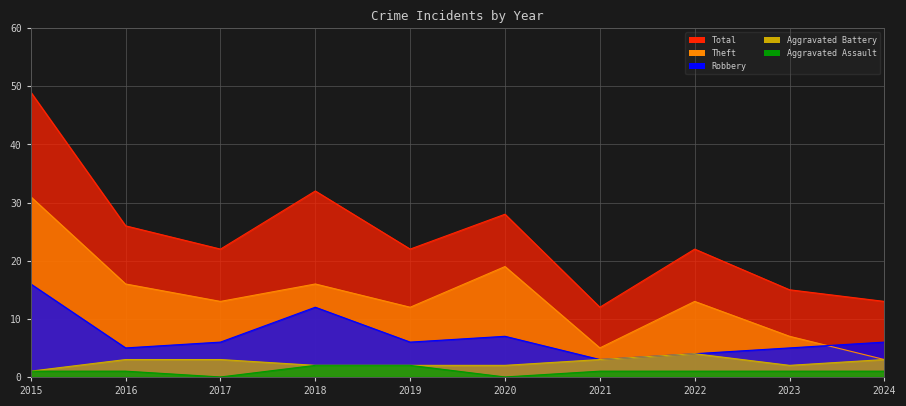

What is the greatest value displayed?

49